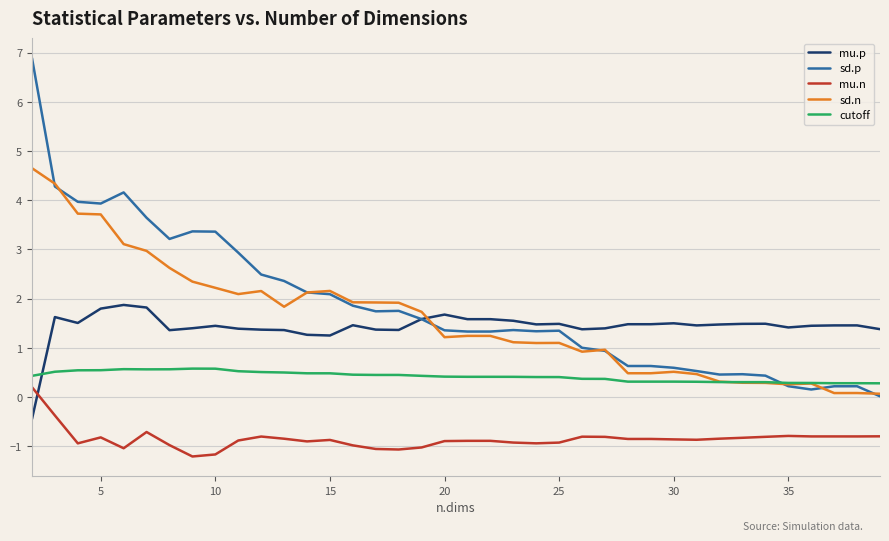

What is the smallest value displayed?

-1.2